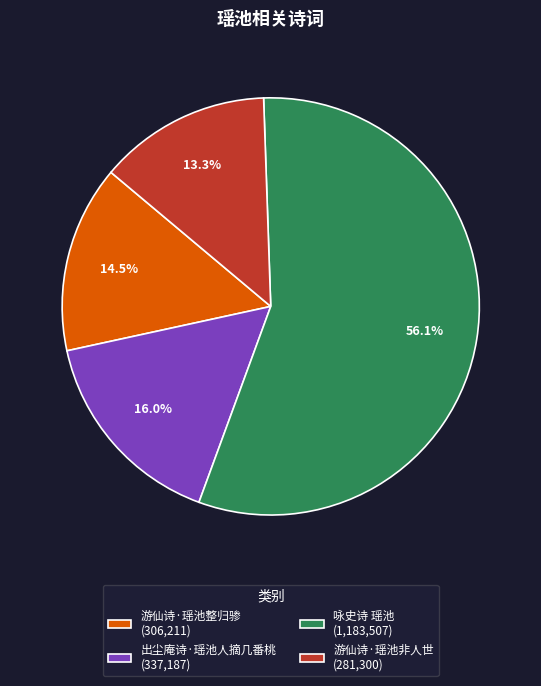

To the nearest percent, what is the difference between the 游仙诗·瑶池整归骖 and 咏史诗 瑶池 slice percentages?

42%